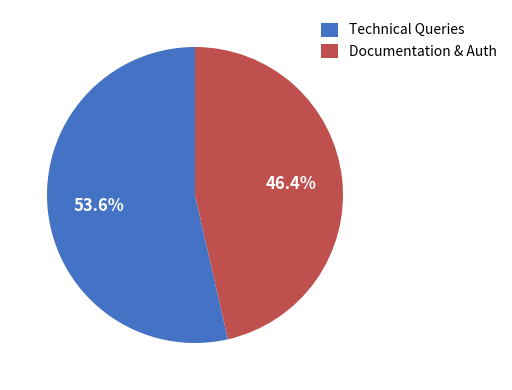

What portion of the pie excludes Technical Queries?

46.4%